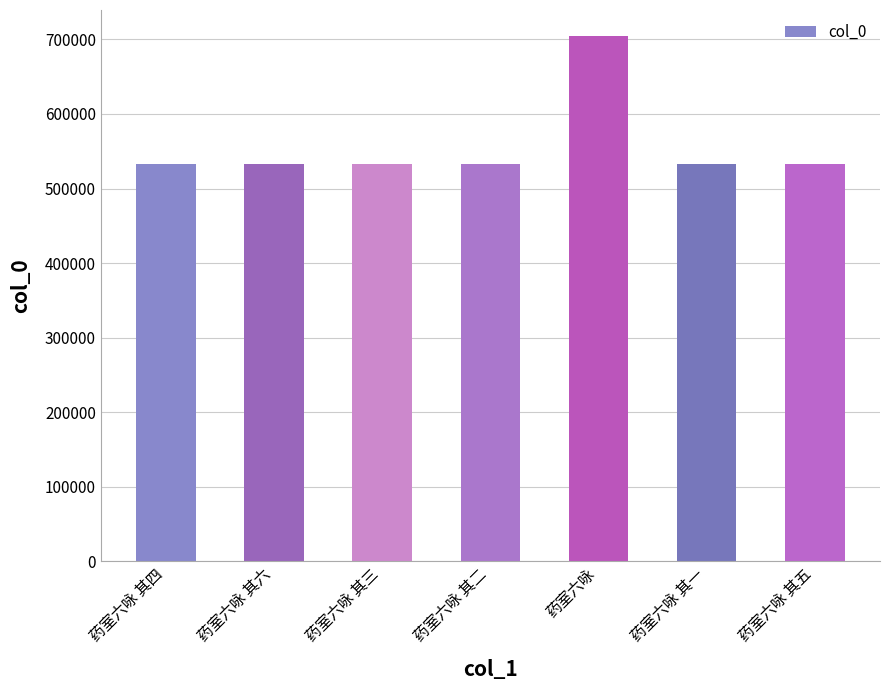

What is the difference between the maximum and second lowest values?

171309